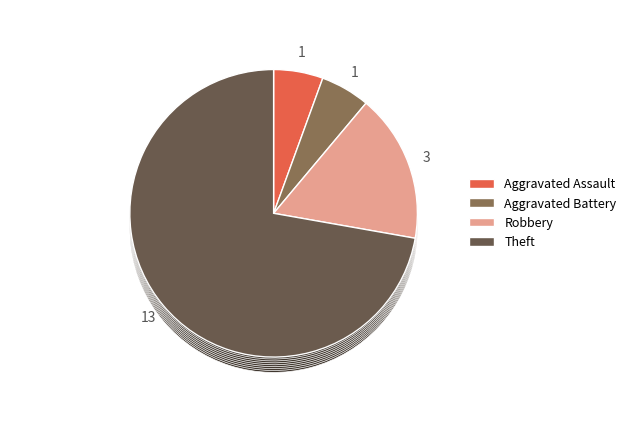

Combined, do Robbery and Aggravated Battery account for over 50%?

No